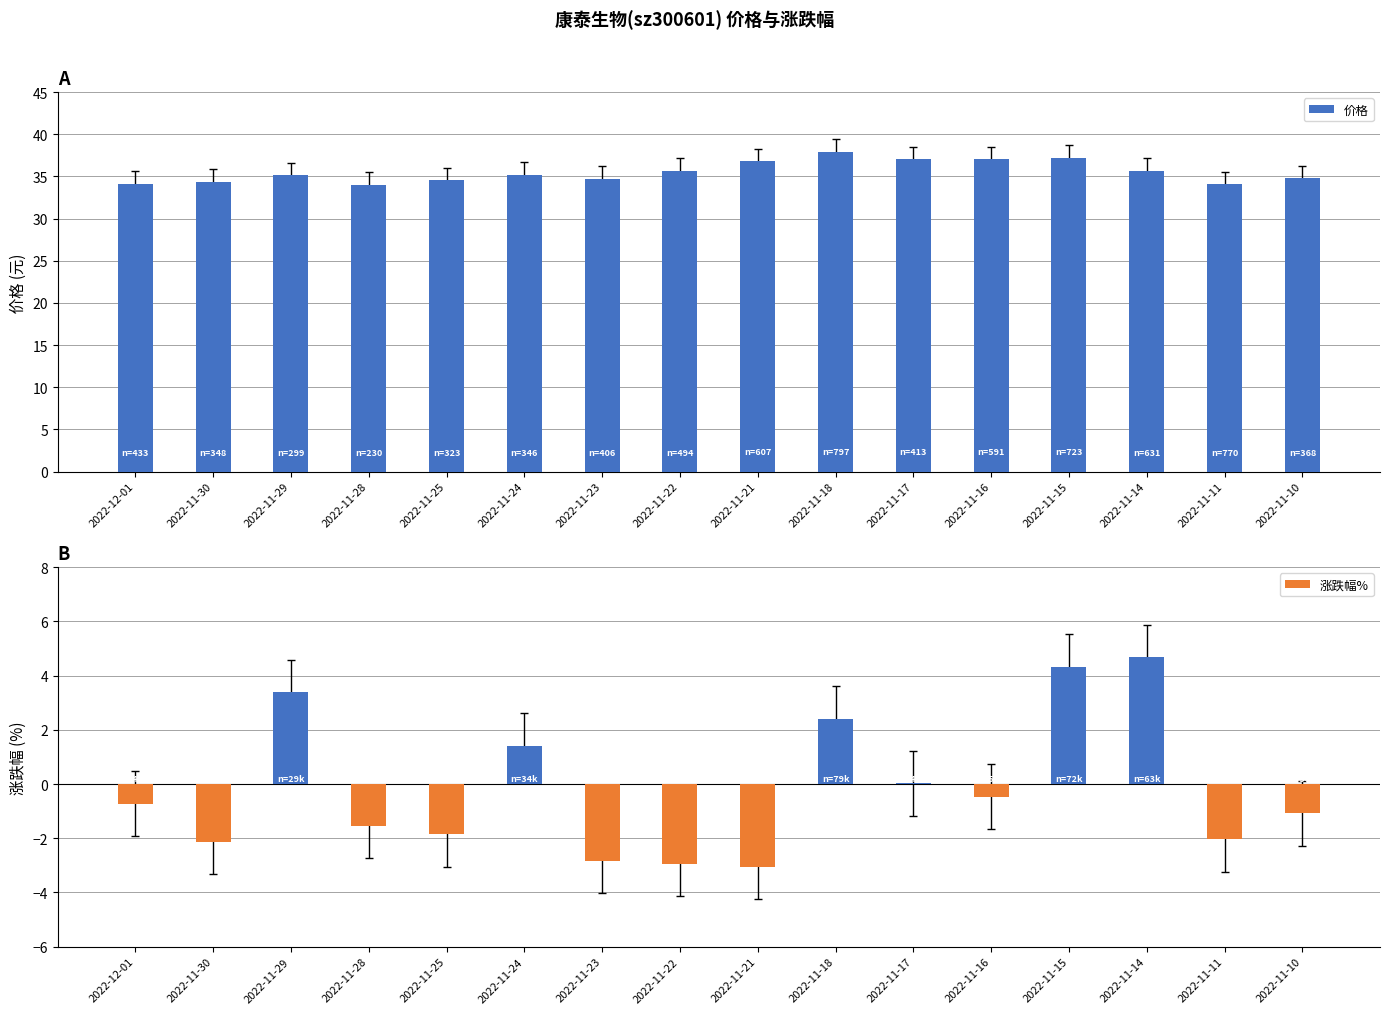

What is the average value of the 涨跌幅% series?

-0.2